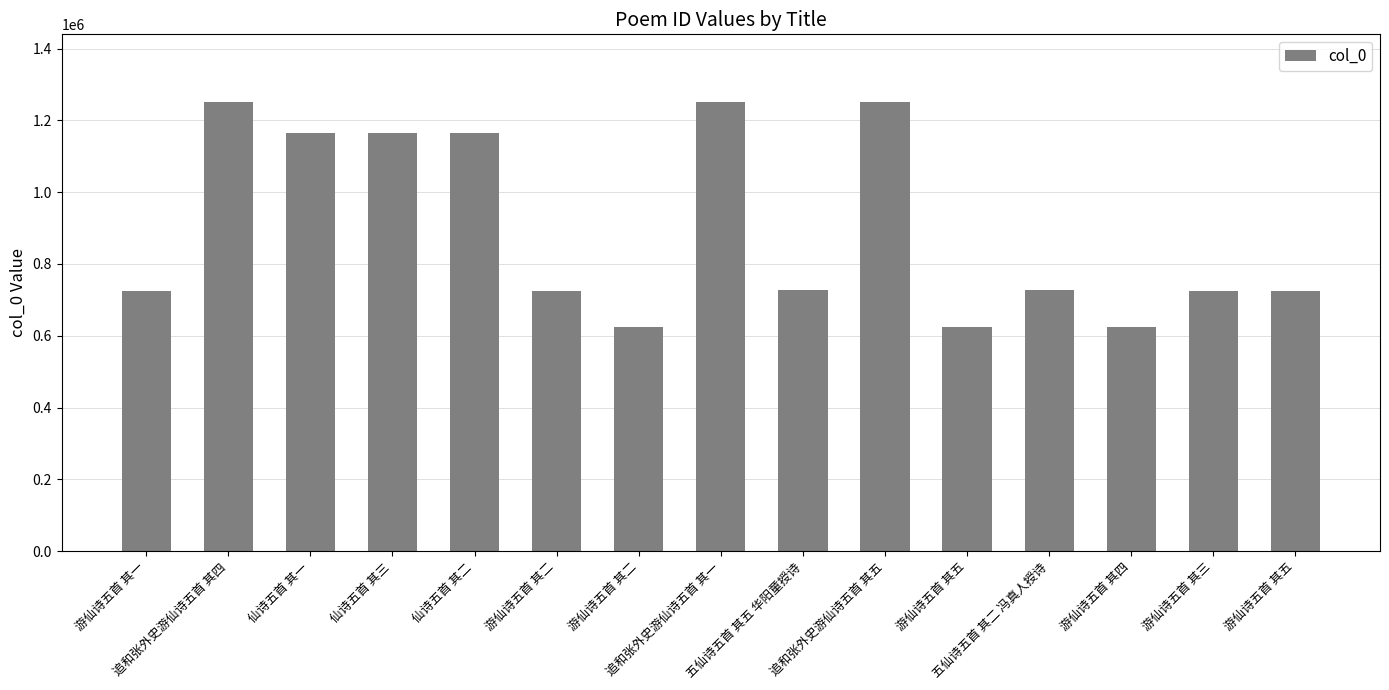

Reading left to right, transcribe all the data shown in this chart.

724889	1251726	1163936	1163938	1163937	724890	623985	1251723	726470	1251727	623988	726467	623987	724891	724893